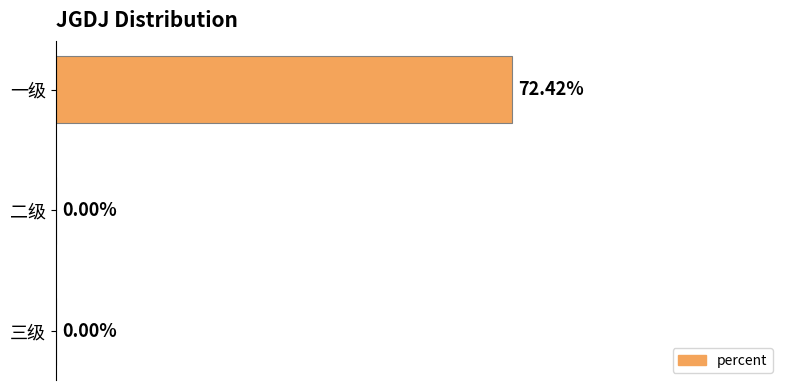

At which category does the chart reach its peak across all series?

一级